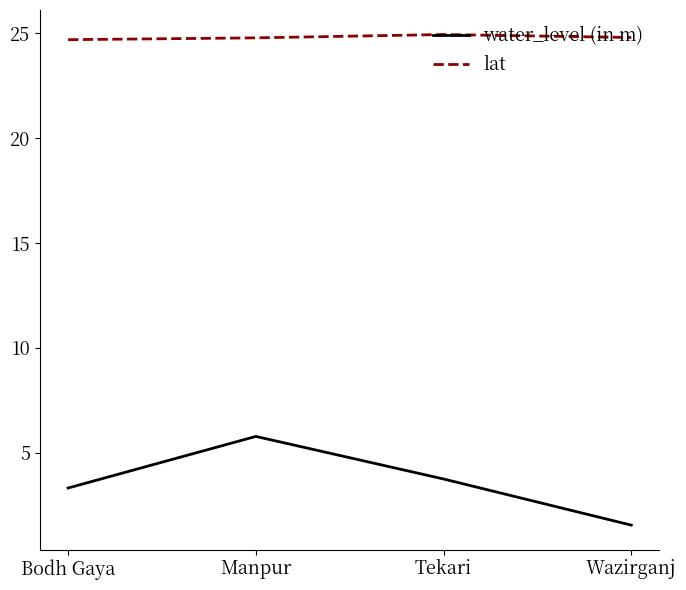

How many categories are shown in the chart?

4